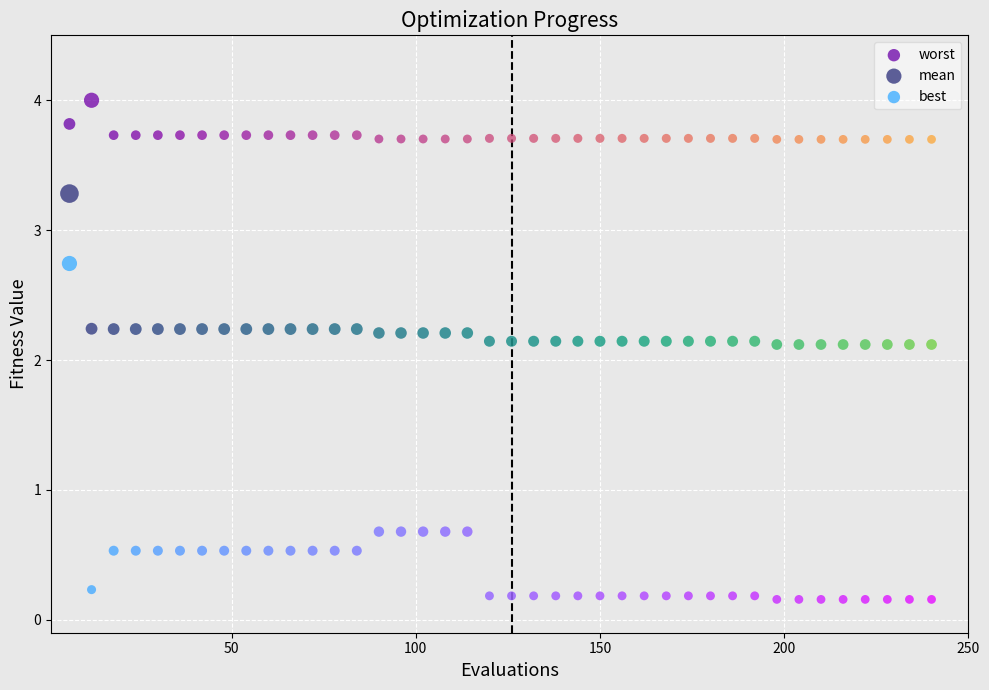

Which series has the largest Y range (max minus min)?

best